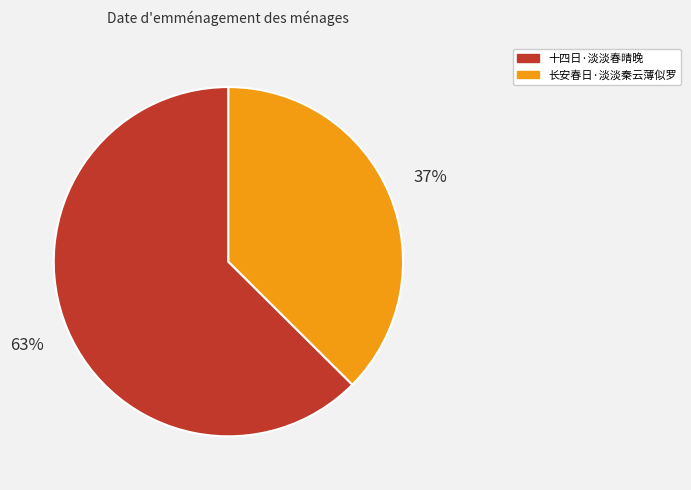

What is the ratio of the value at 十四日·淡淡春晴晚 to the value at 长安春日·淡淡秦云薄似罗?

1.7